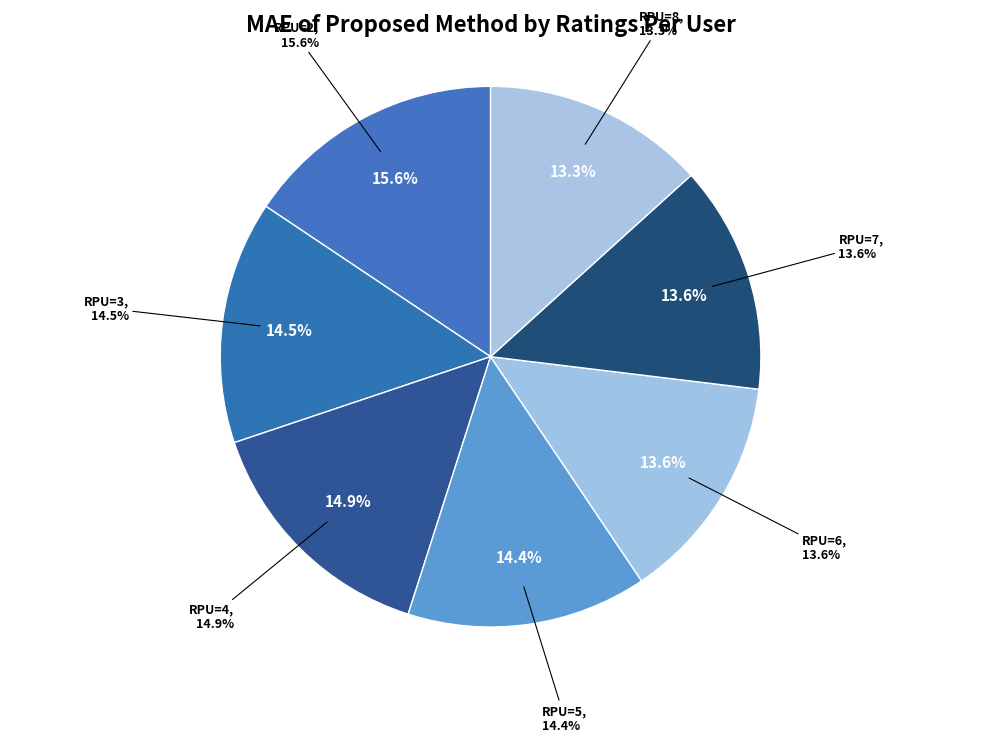

Count the number of slices in the pie.

7